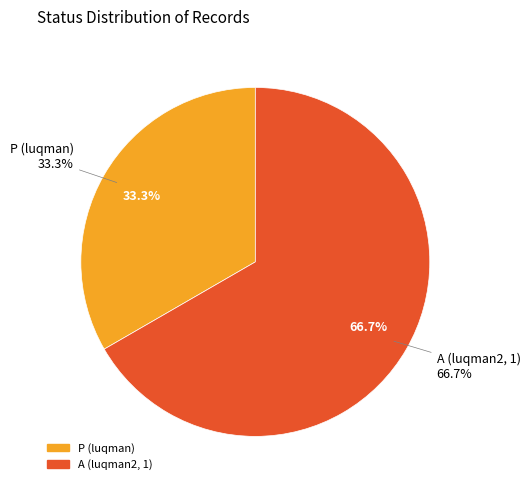

To the nearest percent, what is the average slice percentage?

50%